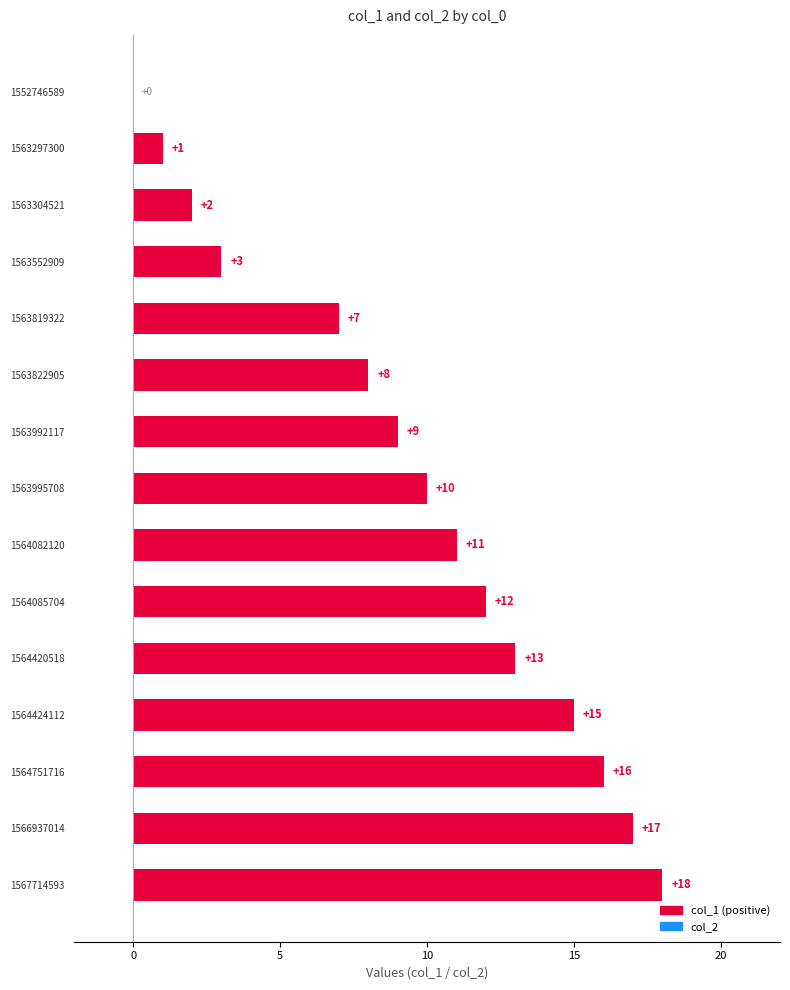

What is the greatest value displayed?

18